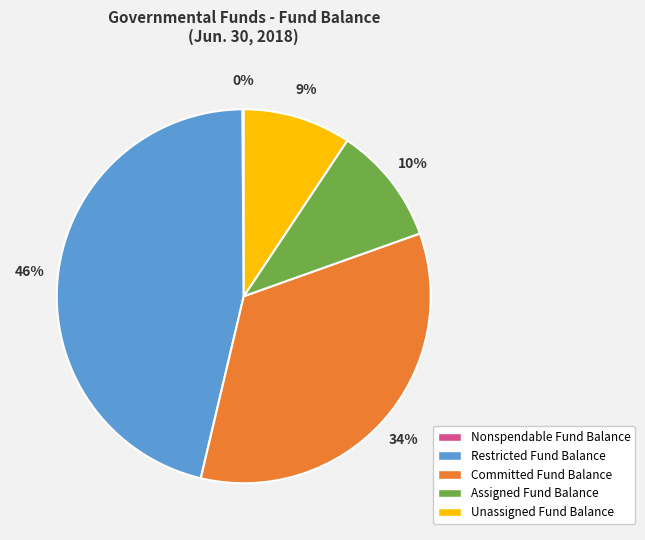

Between Assigned Fund Balance and Unassigned Fund Balance, which is larger?

Assigned Fund Balance